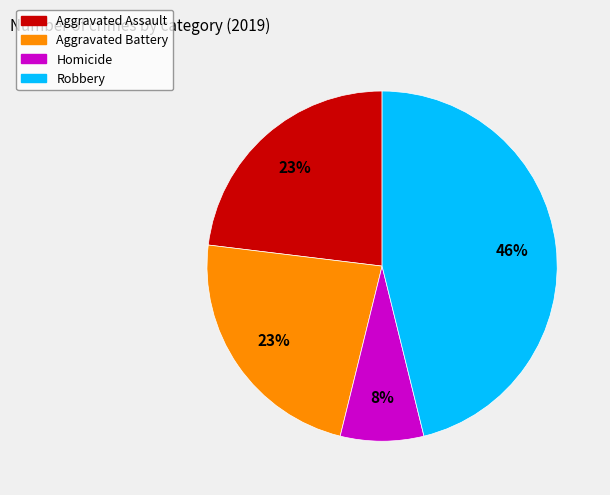

To the nearest percent, what is the difference between the largest and smallest slice percentages?

38%